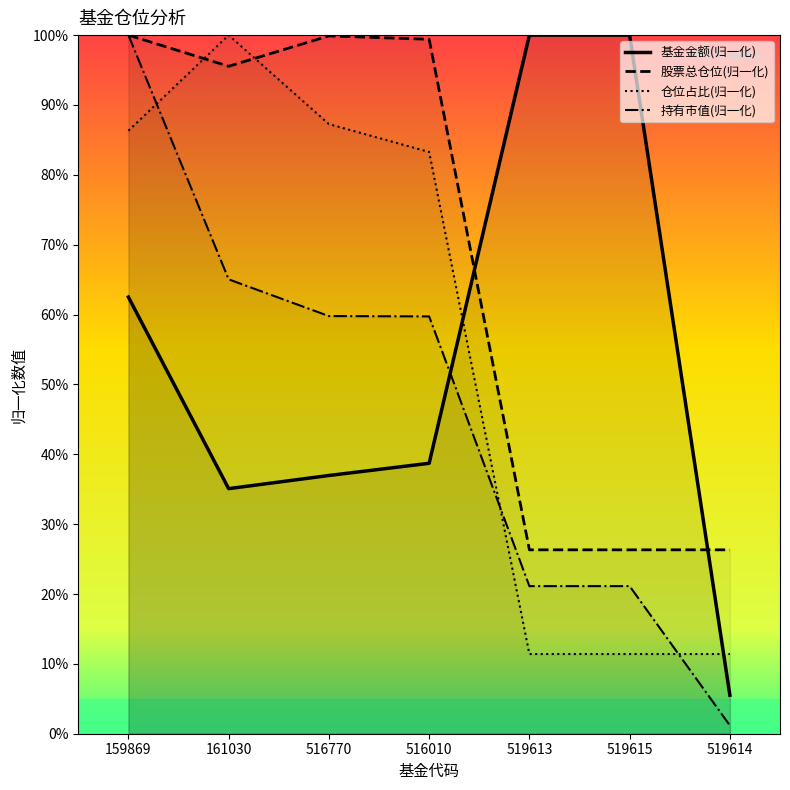

How many lines are shown in the chart?

4